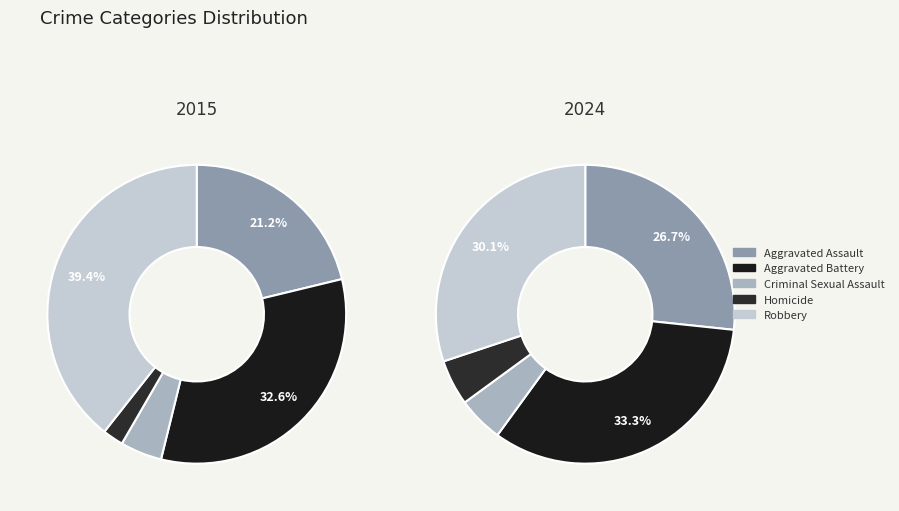

Count the number of slices in the pie.

5